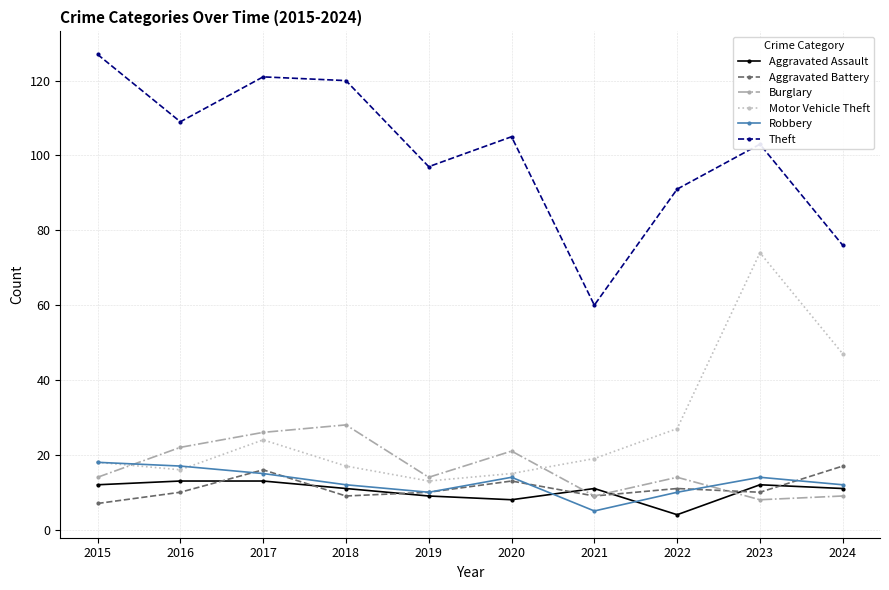

The Burglary series shows 26 at 2017. True or false?

True